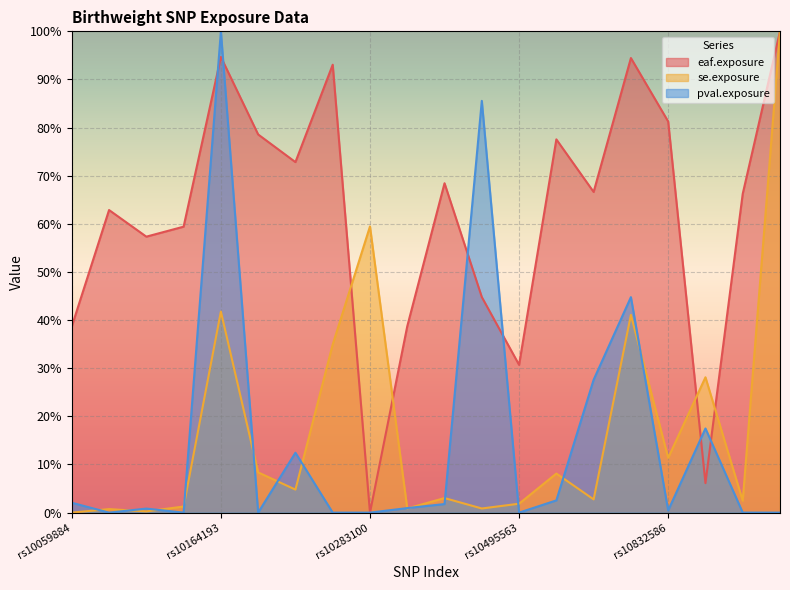

At how many categories does at least one series exceed 0?

20